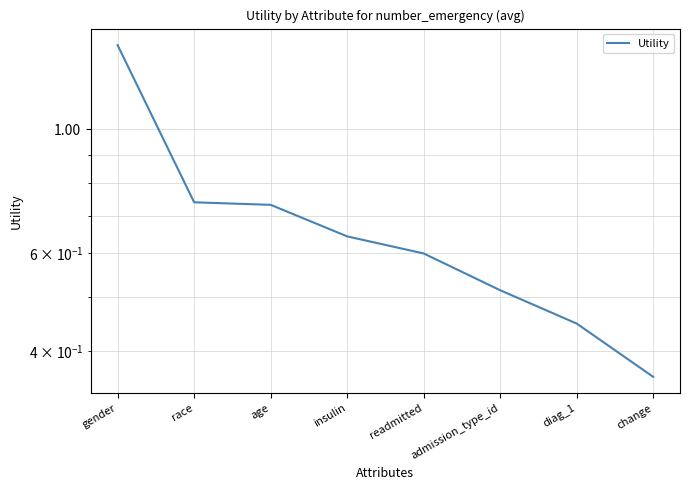

Which category has the highest value across all series?

gender